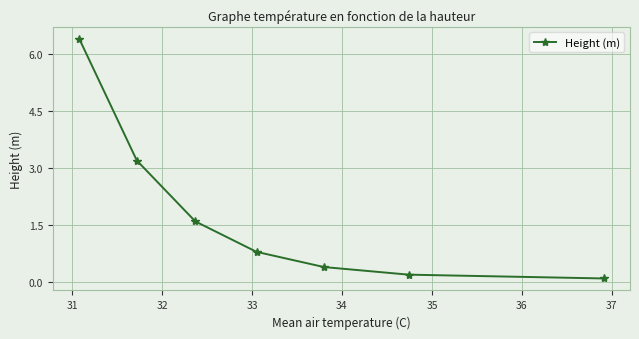

Reading left to right, list all the values displayed in this chart.

6.4	3.2	1.6	0.8	0.4	0.2	0.1